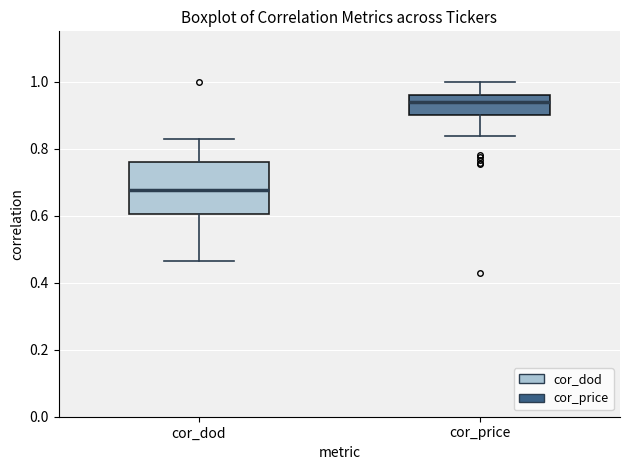

Reading left to right, transcribe this box plot: for each box, give where its median line is, the range the box spans, and where its two whiskers end, as read against the y-axis. The values are not printed on the chart, so give them approximately, as read against the axis.

cor_dod: median 0.68, box 0.60 to 0.76, whiskers 0.46 to 0.82
cor_price: median 0.94, box 0.90 to 0.96, whiskers 0.84 to 1.00